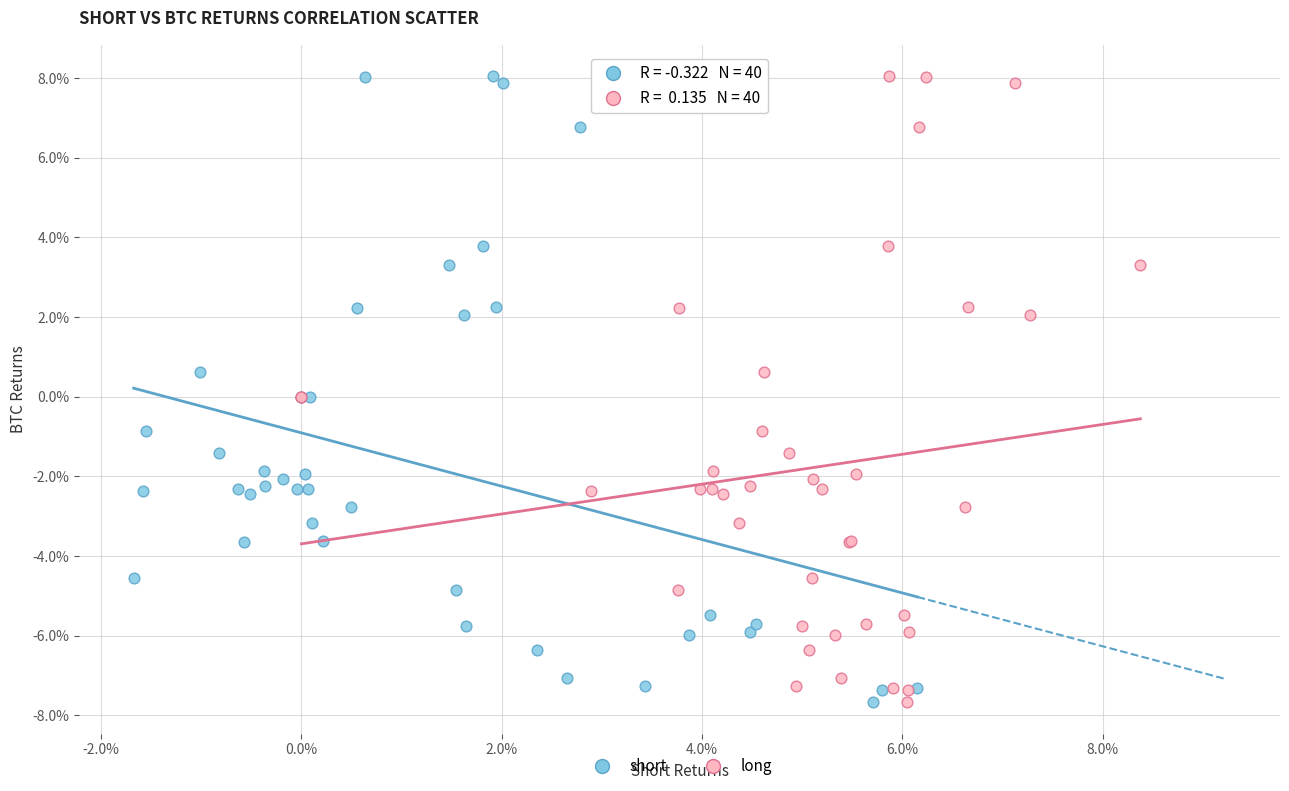

What are all the series names shown in the legend?

short, long